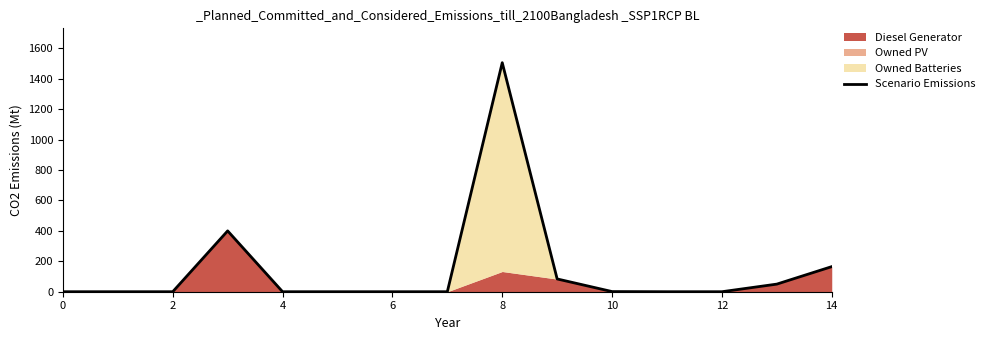

True or false: the data shows 165 at 14.

True